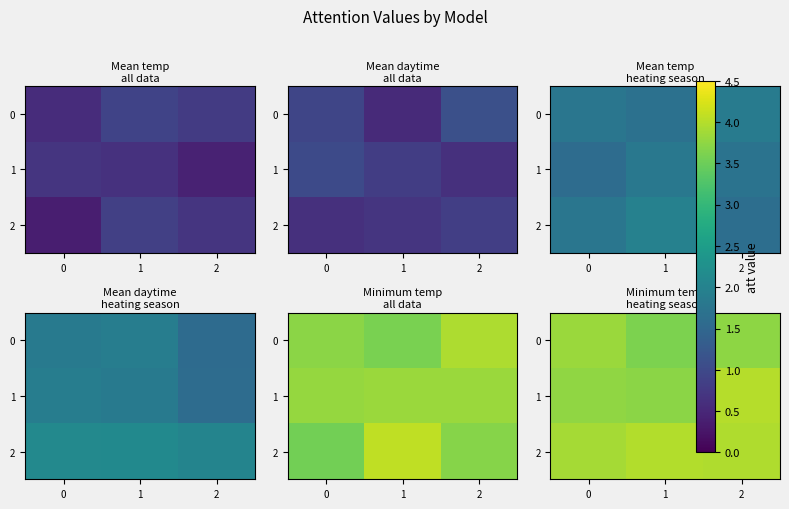

What is the difference between the 2 values at 1 and 0?

0.1